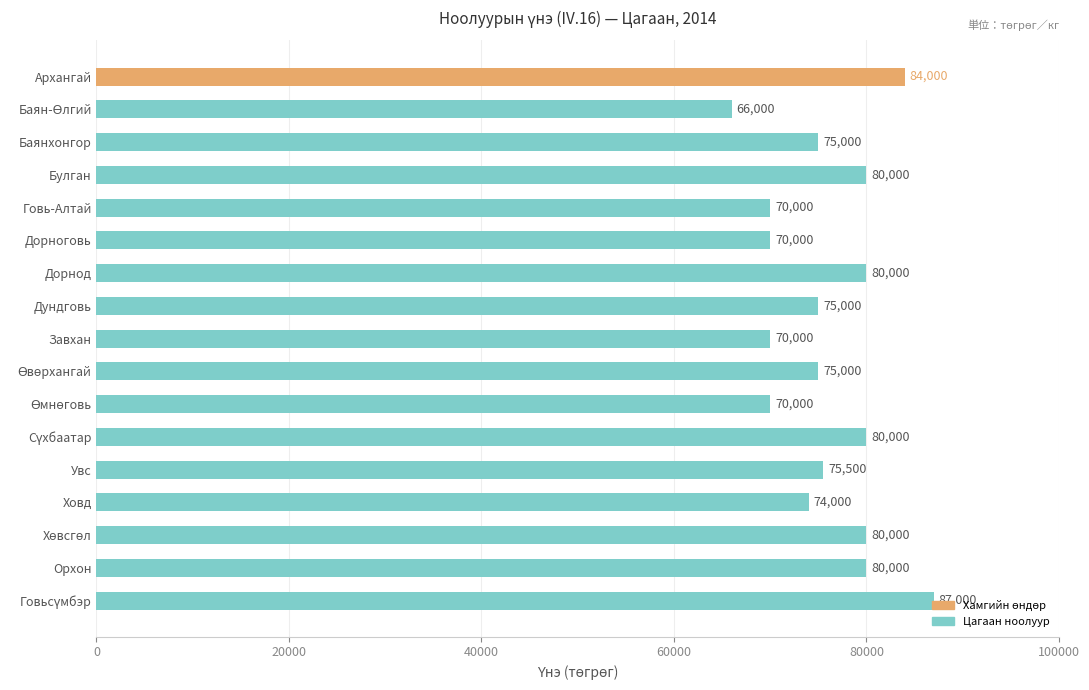

How many series are shown in this chart?

1